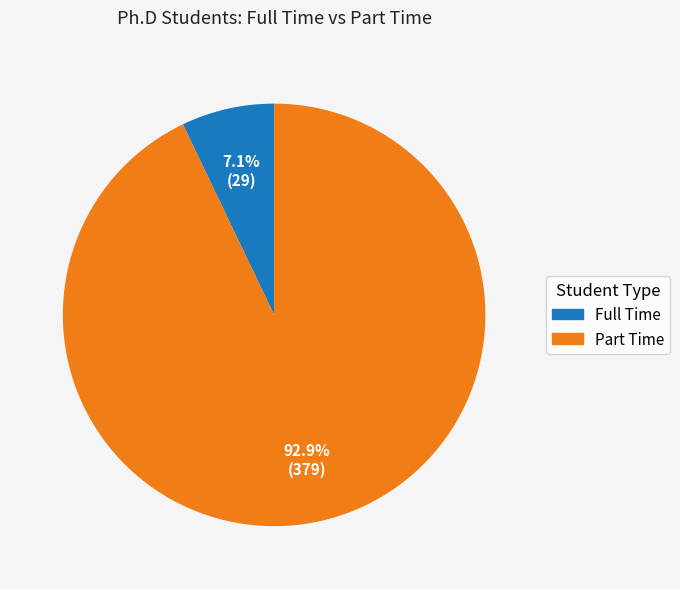

What percentage is the Part Time slice, to the nearest percent?

93%